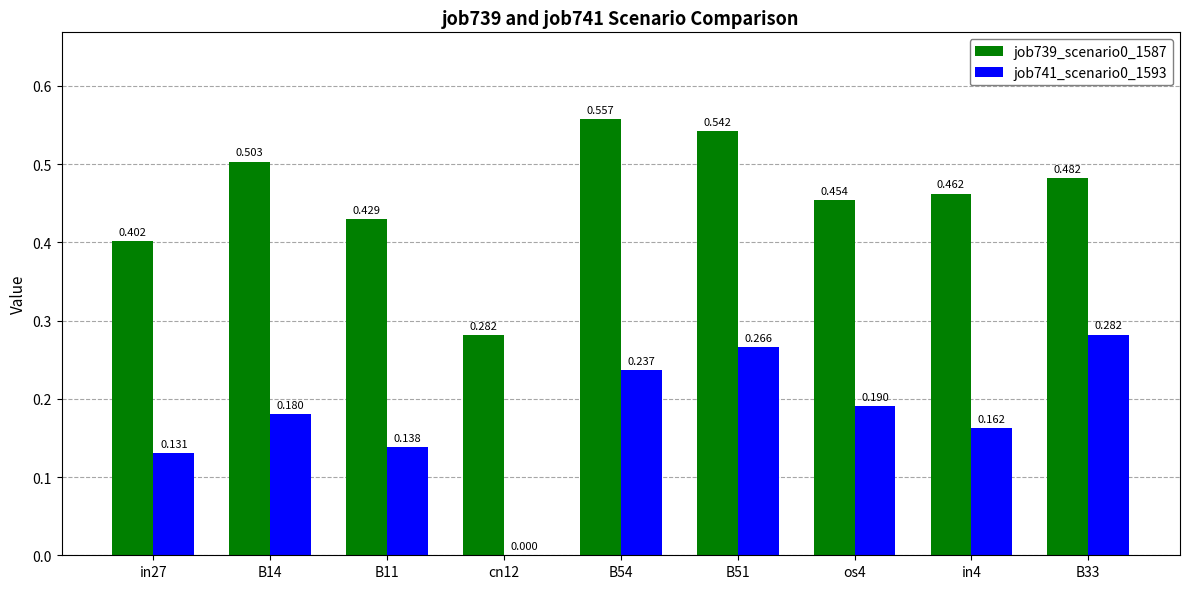

Count the job741_scenario0_1593 values in the range 0 to 1.

9